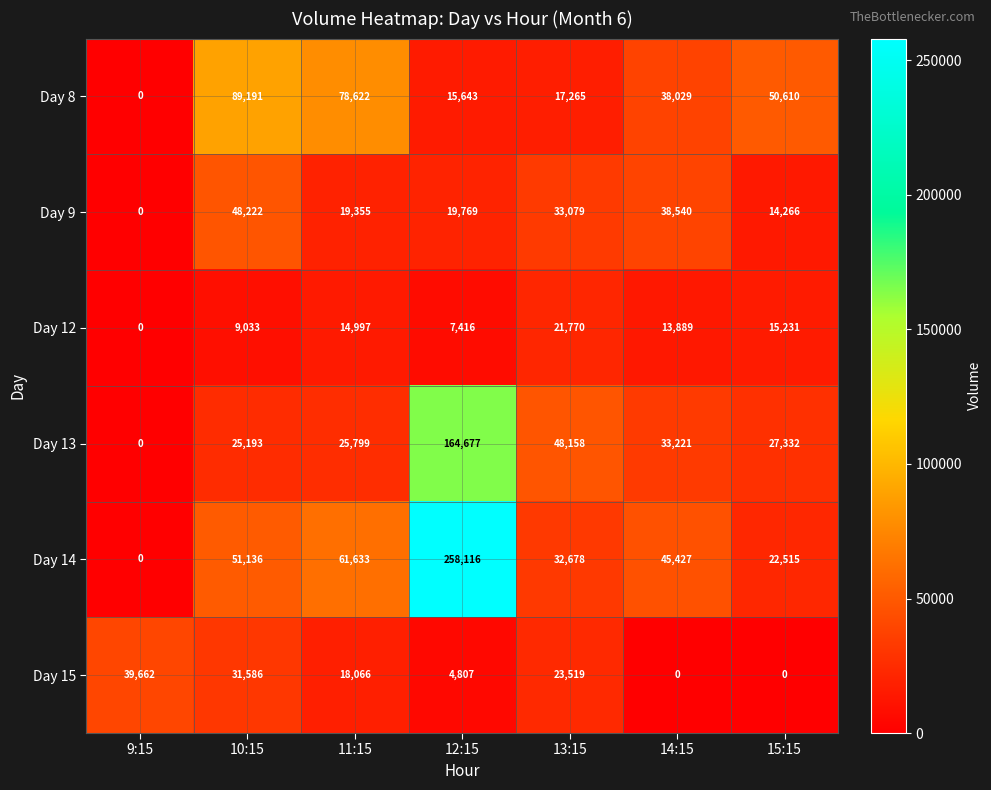

How many data points in Day 12 are less than 13889?

3